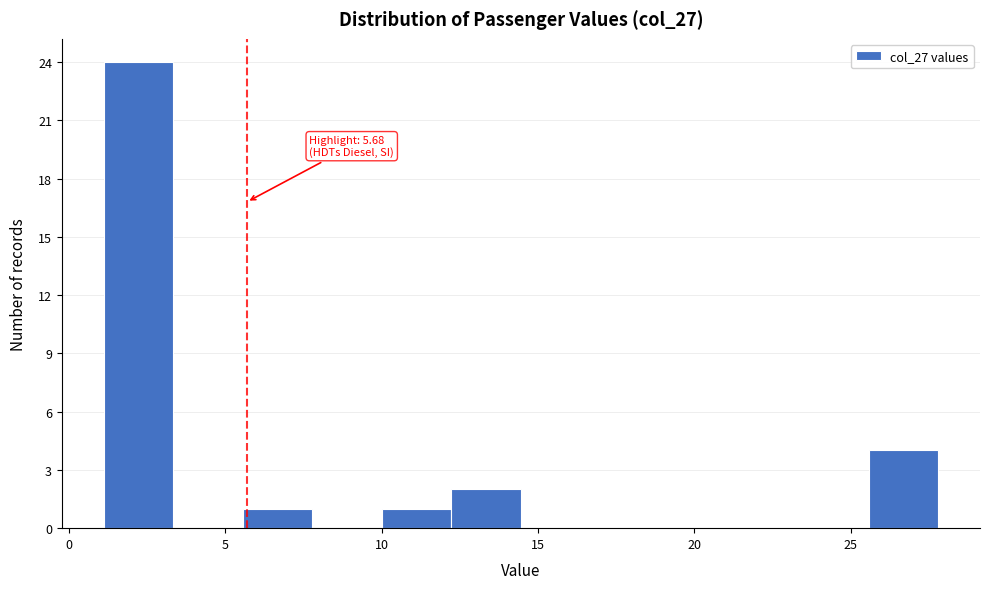

Which range on the x-axis has the tallest bar?

1.0 to 3.5